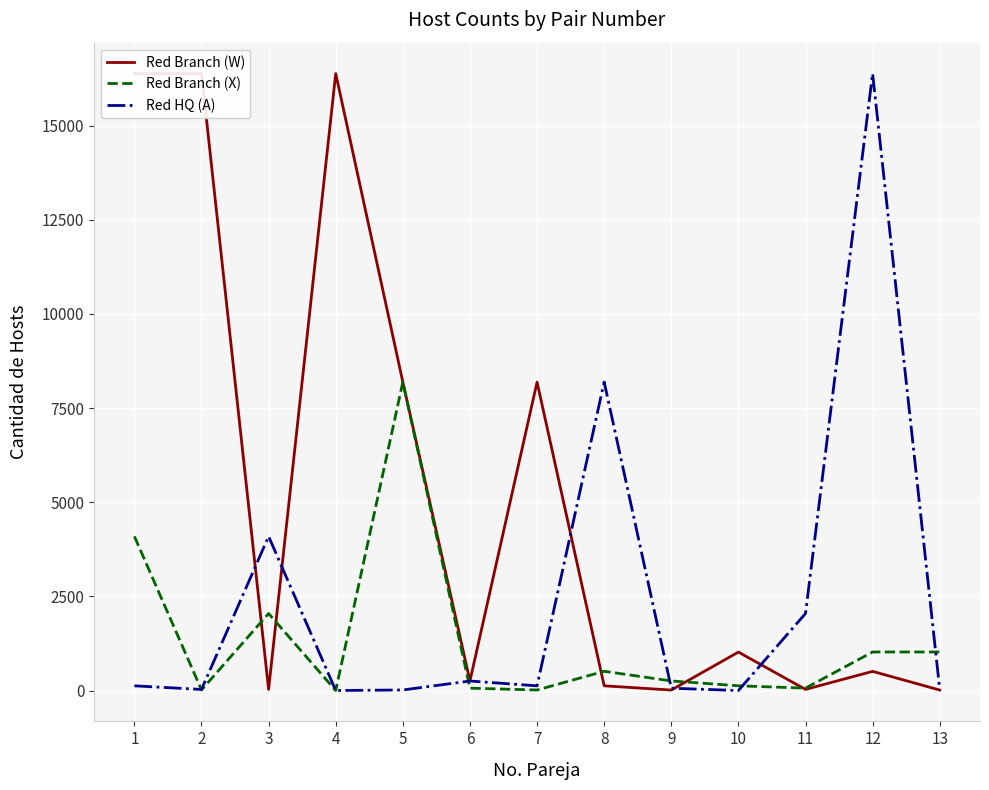

How many data points in Red HQ (A) are less than 126?

6